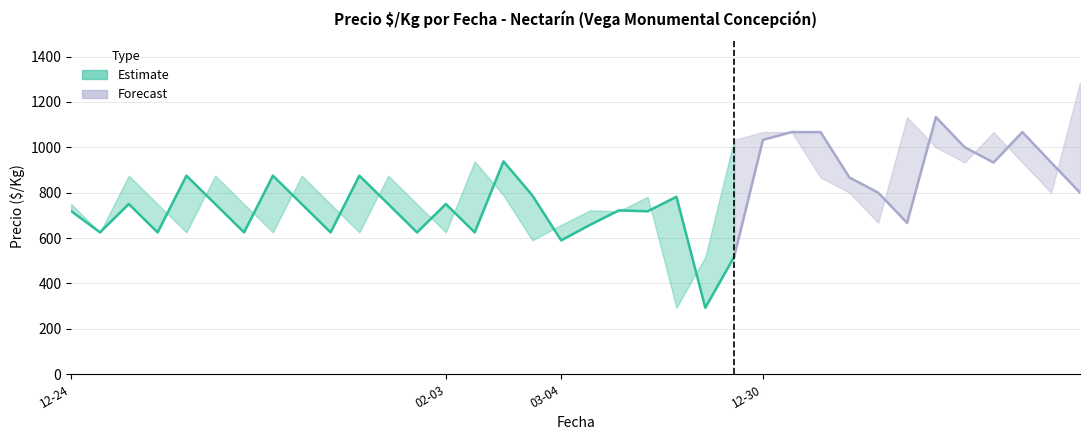

What is the total value across all series at 2023-01-24?

2534